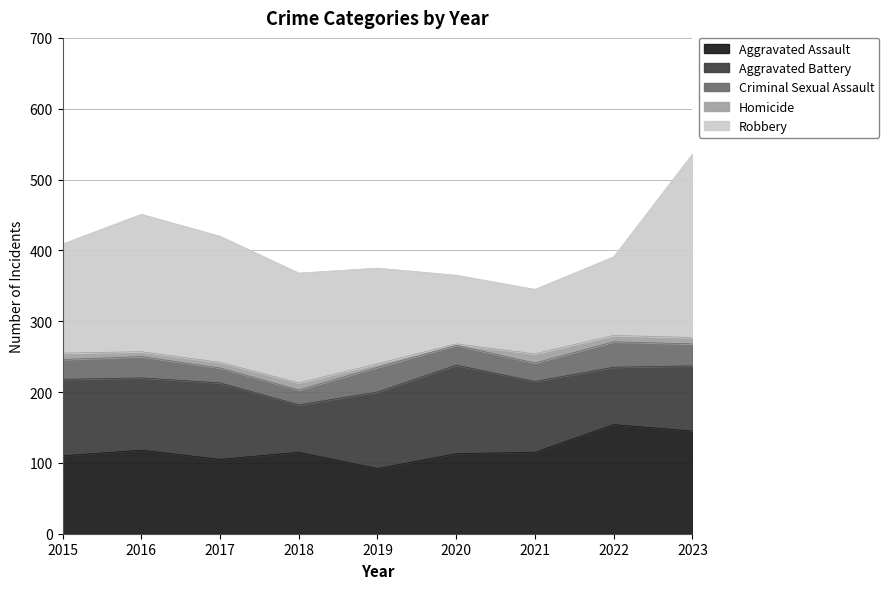

What is the value of the Robbery point at the 7th from the left?

91